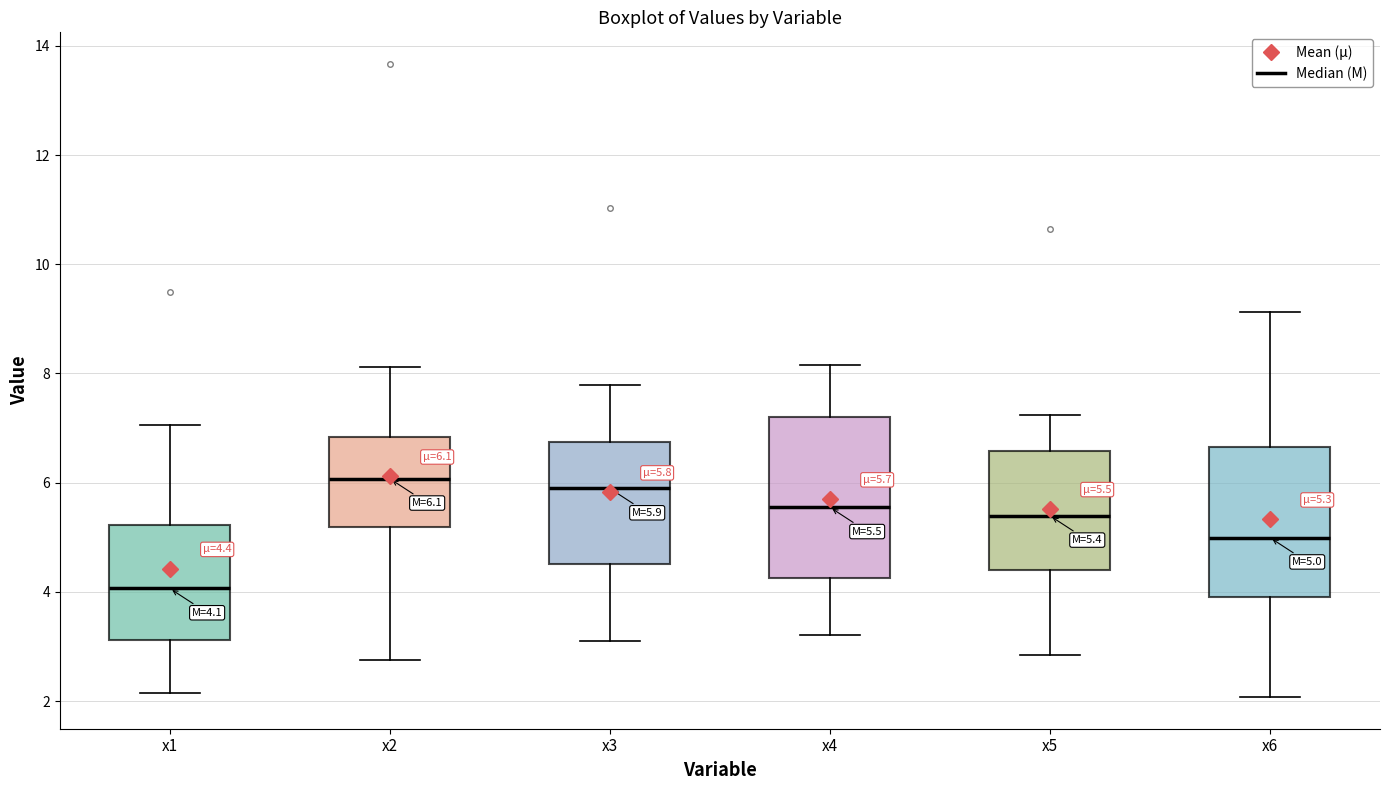

Which box's median line is the lowest?

x1